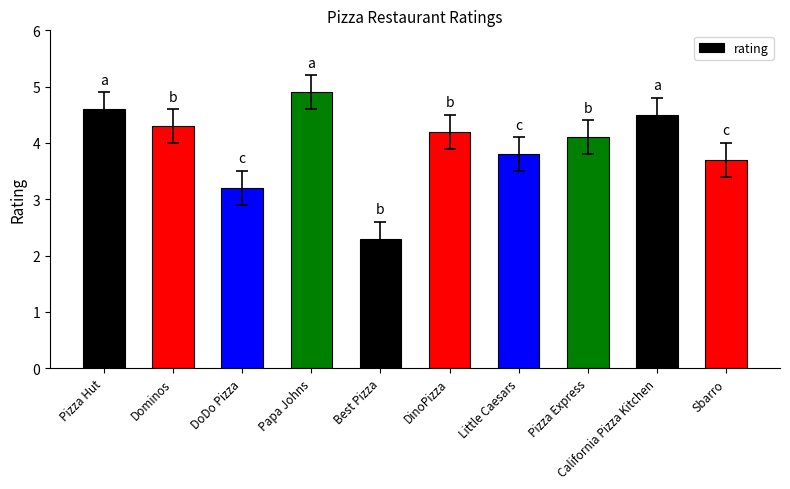

Which category has the lowest value across all series?

Best Pizza